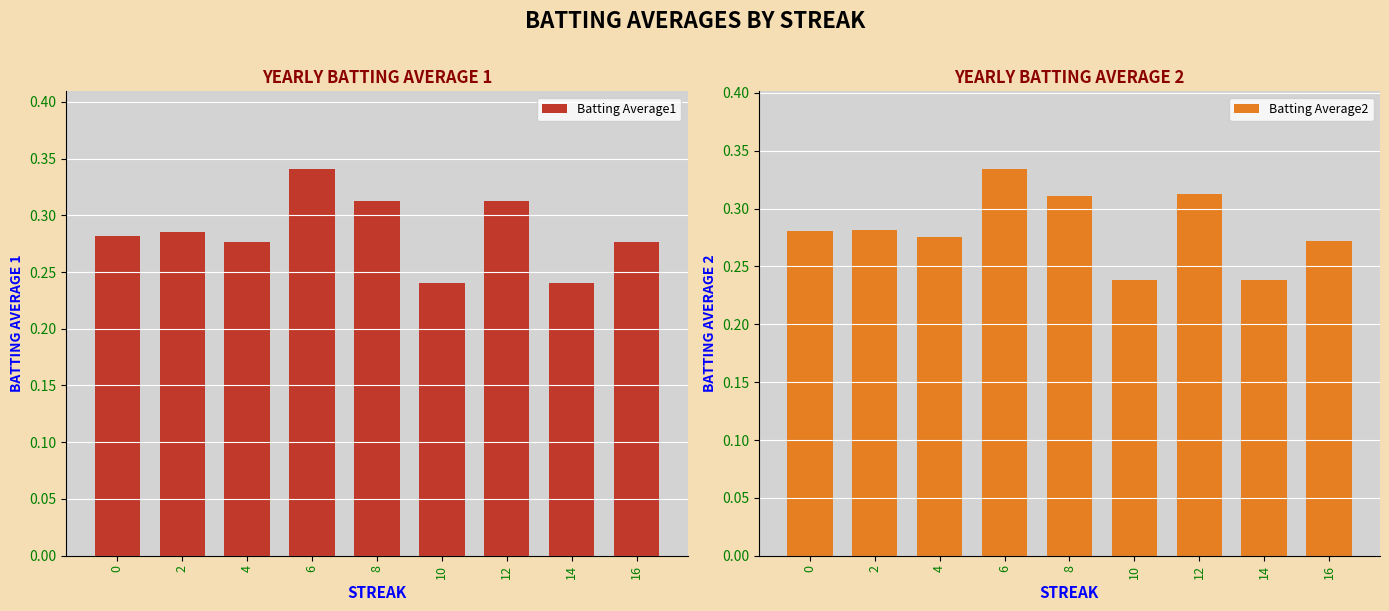

Which series changed the most between 4 and 16?

Batting Average2